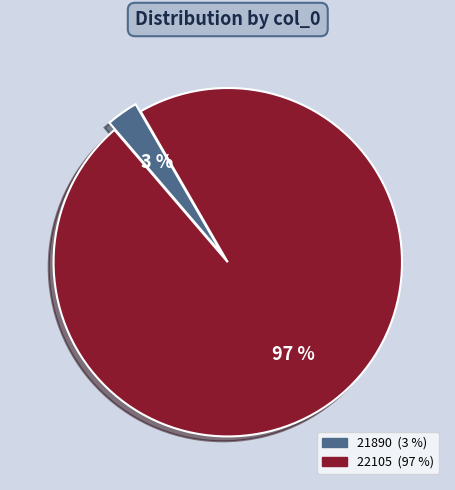

To the nearest percent, what percentage of the pie is 21890?

3%